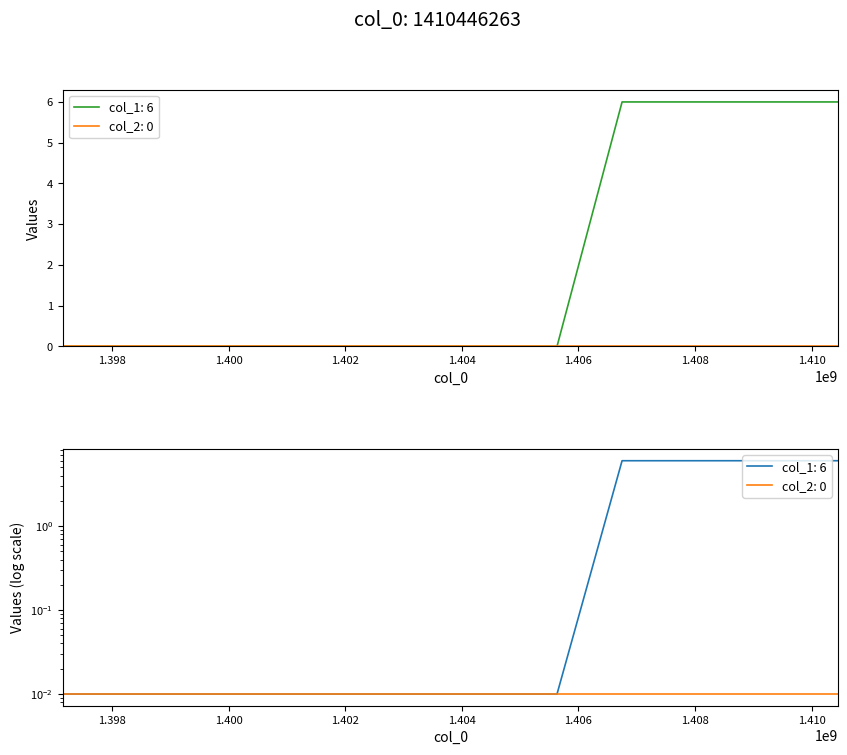

How many values exceed 0?

2